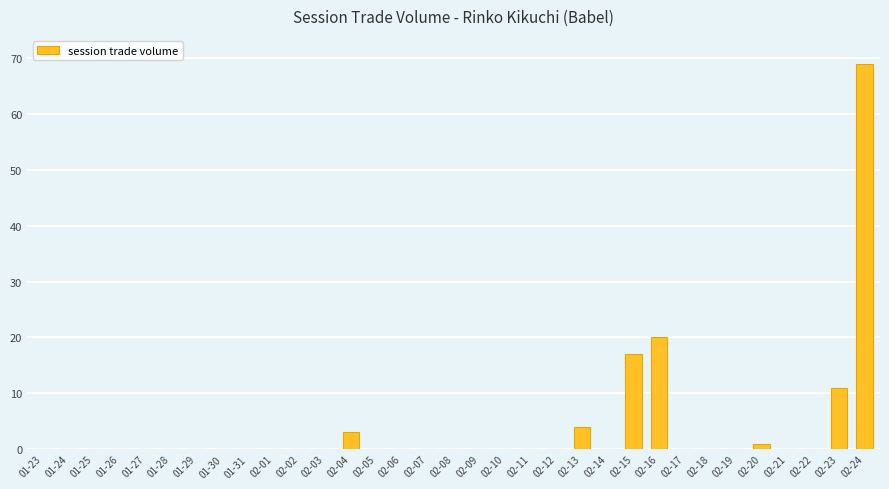

At which category does the chart reach its peak across all series?

02-24